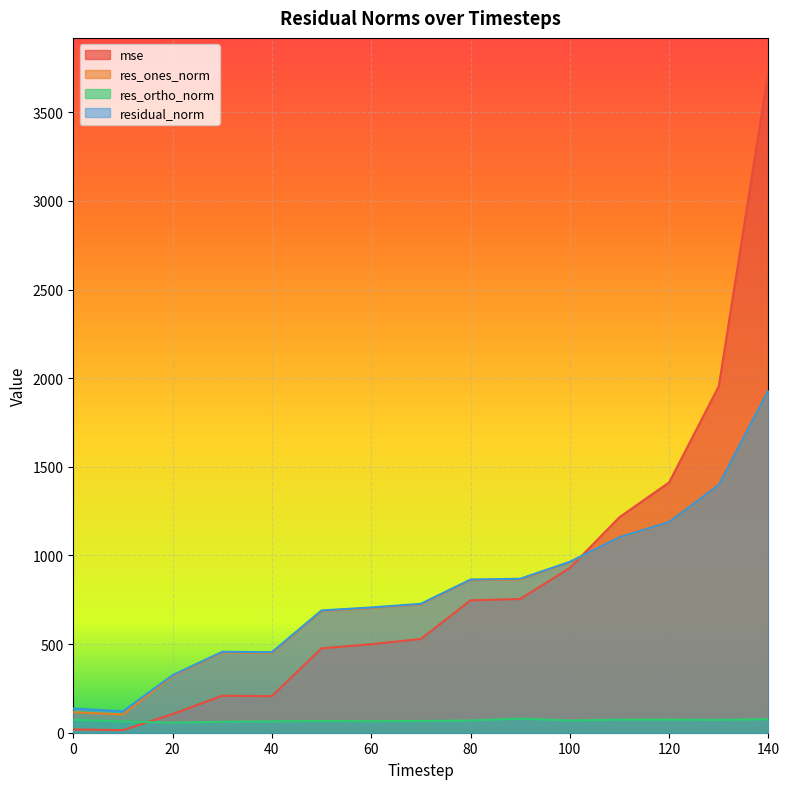

Which series has the widest spread of values?

mse